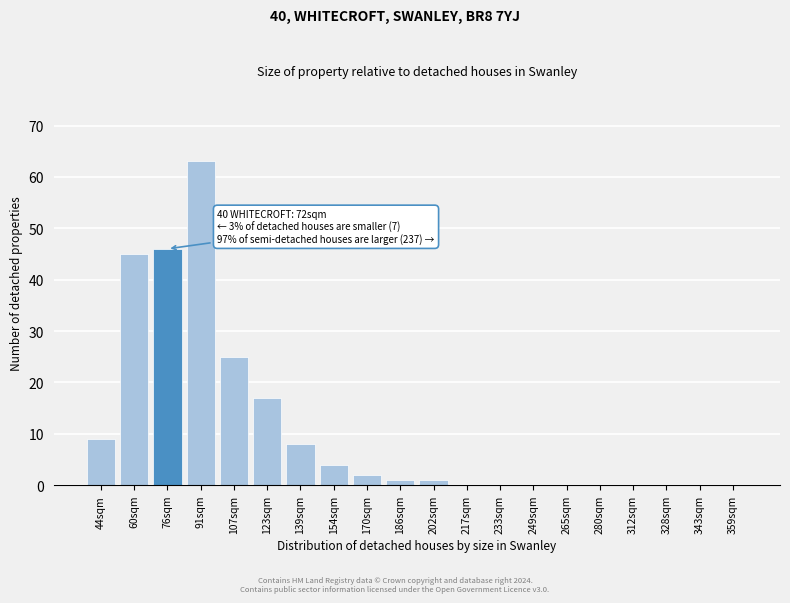

Reading left to right, extract all data points from this chart.

44sqm=9	60sqm=45	76sqm=46	91sqm=63	107sqm=25	123sqm=17	139sqm=8	154sqm=4	170sqm=2	186sqm=1	202sqm=1	217sqm=0	233sqm=0	249sqm=0	265sqm=0	280sqm=0	312sqm=0	328sqm=0	343sqm=0	359sqm=0